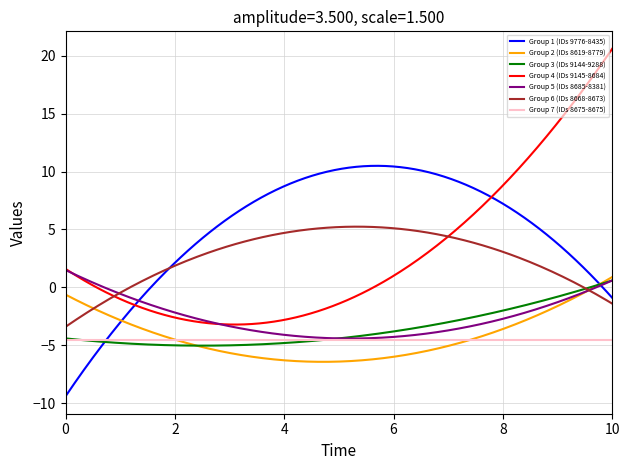

What is the minimum value shown in the chart?

-9.4